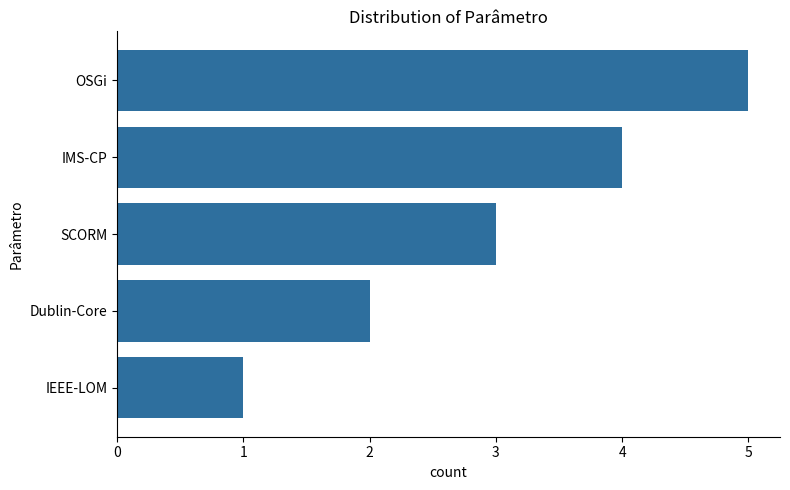

The value at IMS-CP is 4. True or false?

True